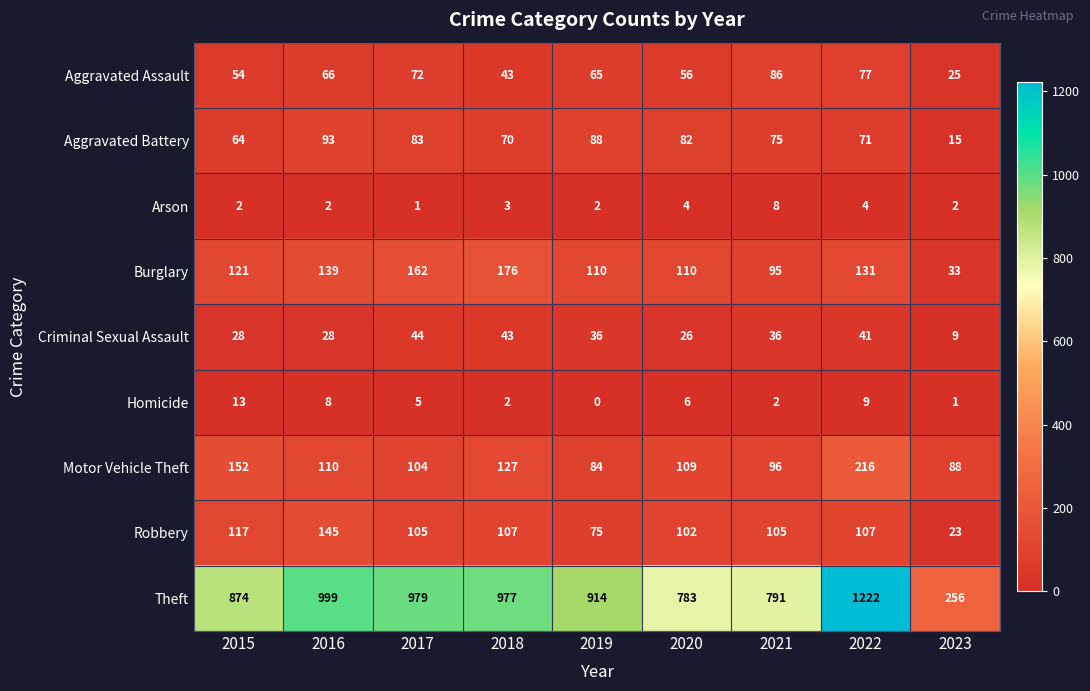

What is the average value of the Burglary series?

120